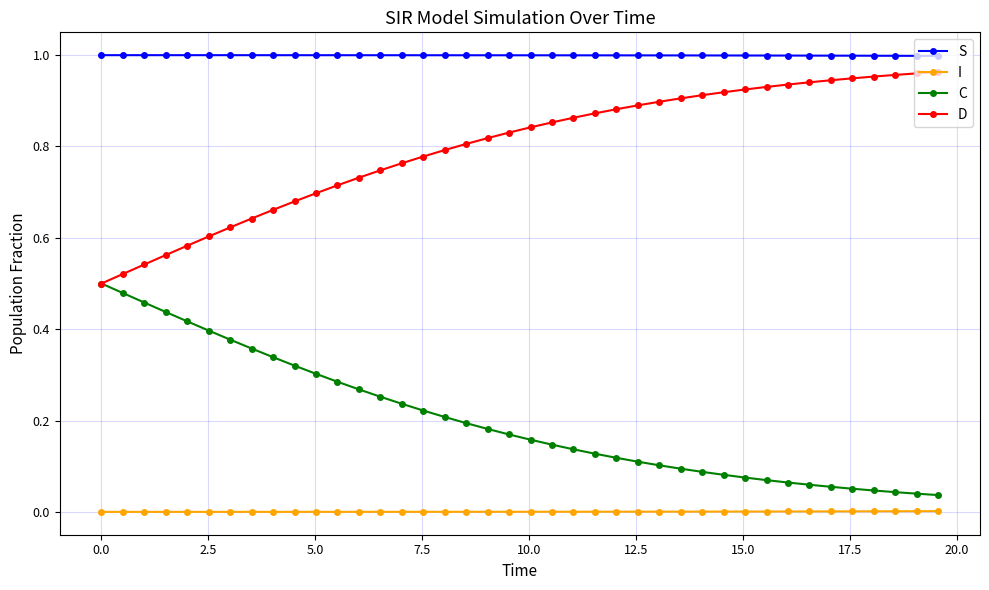

Does the chart display data point markers on the line(s)?

Yes